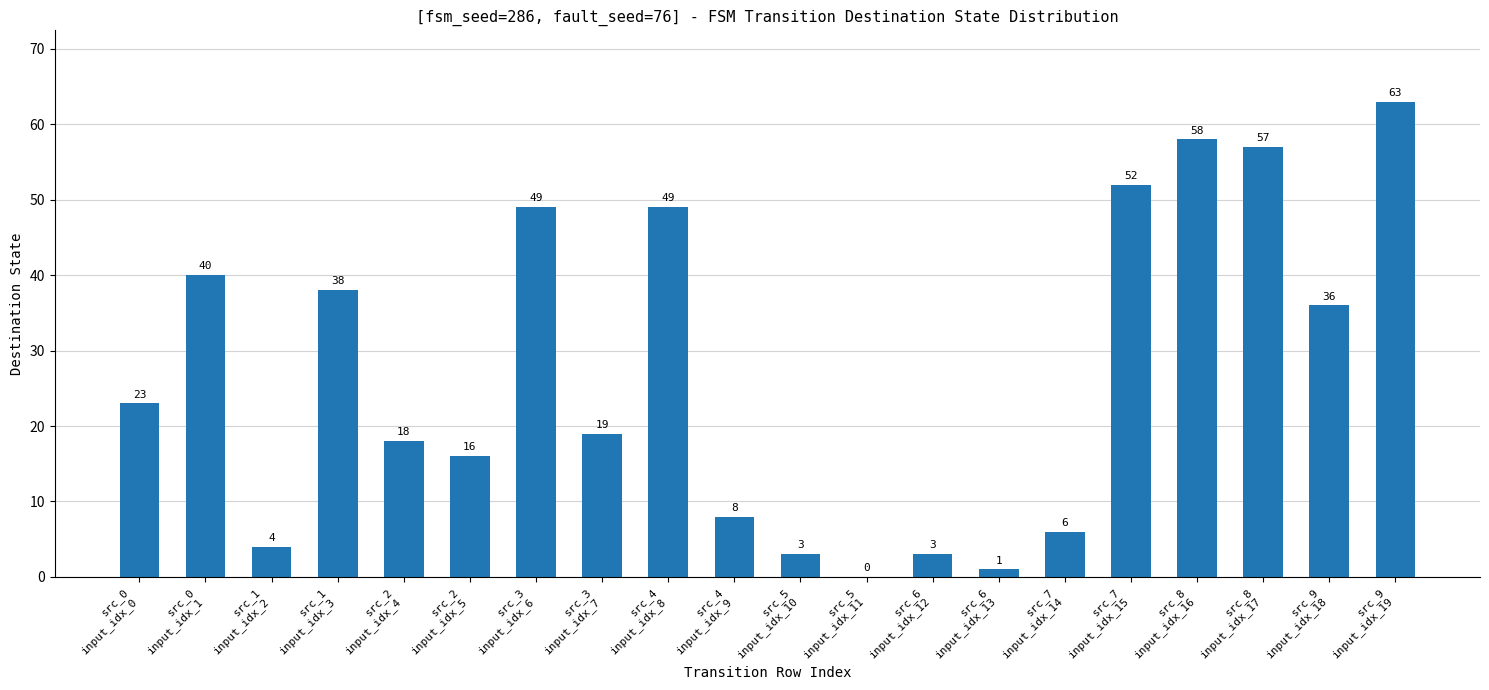

What is the sum of all values?

543